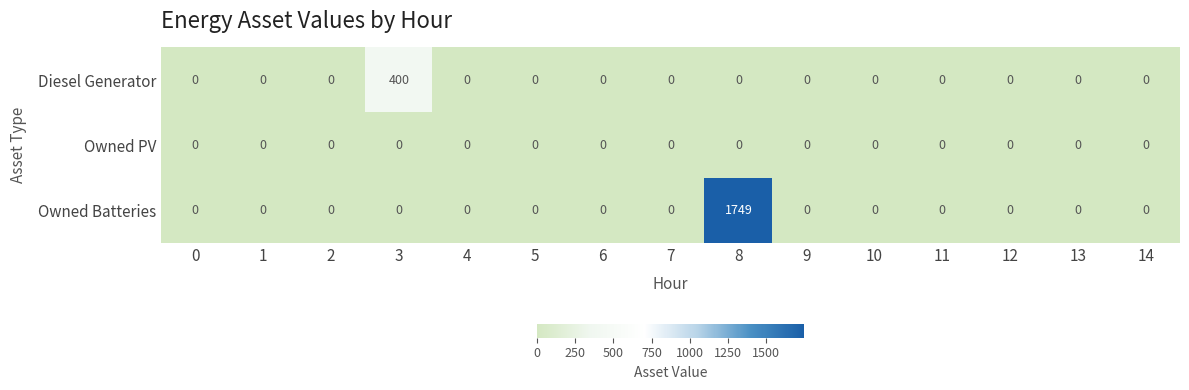

At which category is the sum across all series the highest?

8